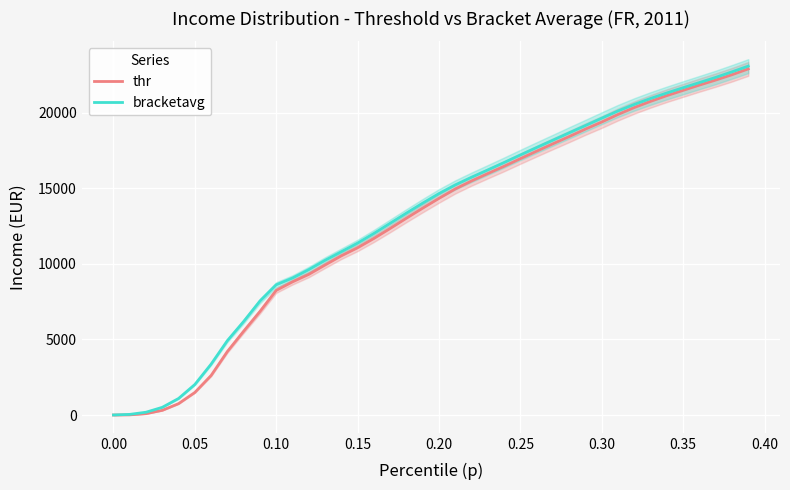

Which series has the largest total across all categories?

bracketavg